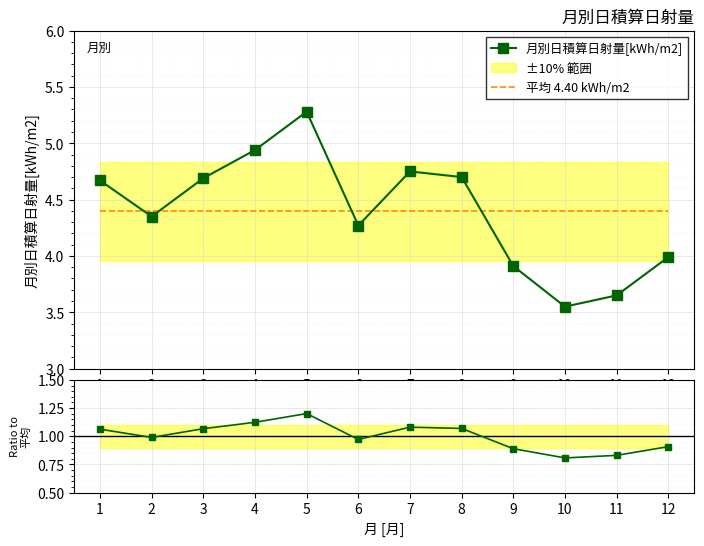

At which category does the chart reach its peak across all series?

5